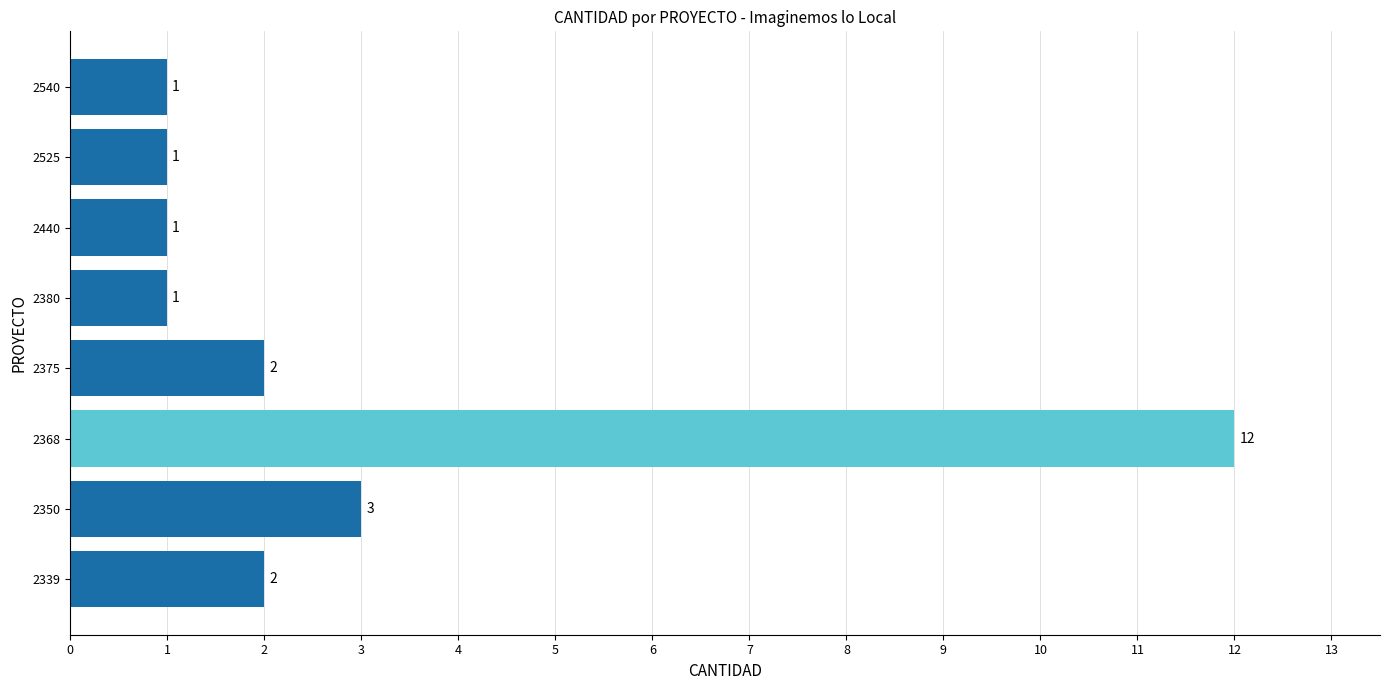

Which category has the highest value across all series?

2368